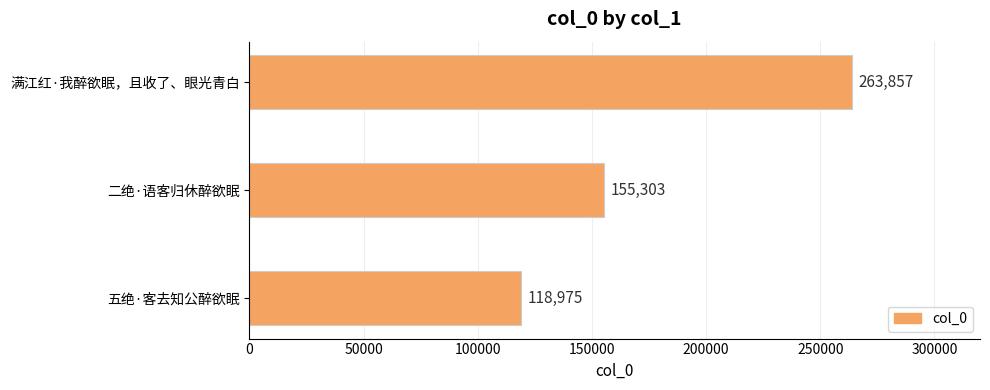

Reading bottom to top, list all the values displayed in this chart.

118975	155303	263857